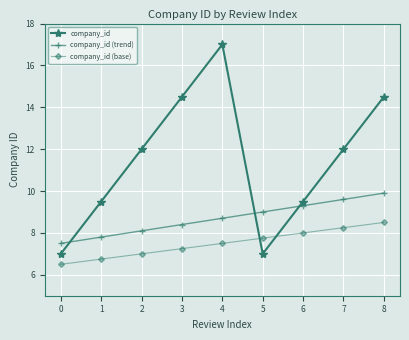

At which category does company_id reach its first local valley?

5